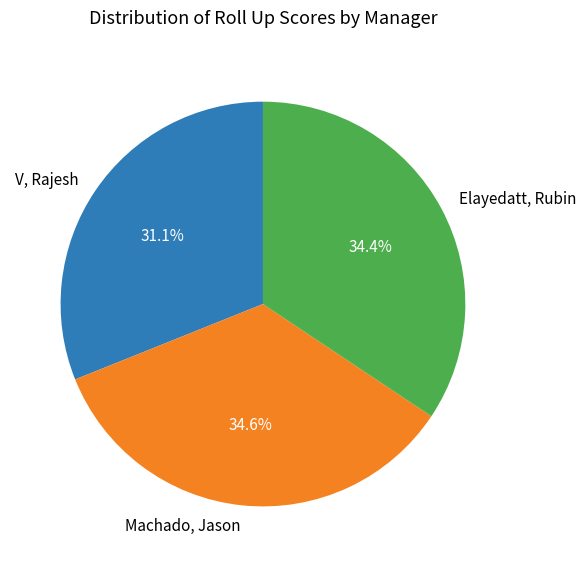

The Elayedatt, Rubin slice represents 47% of the pie. True or false?

False